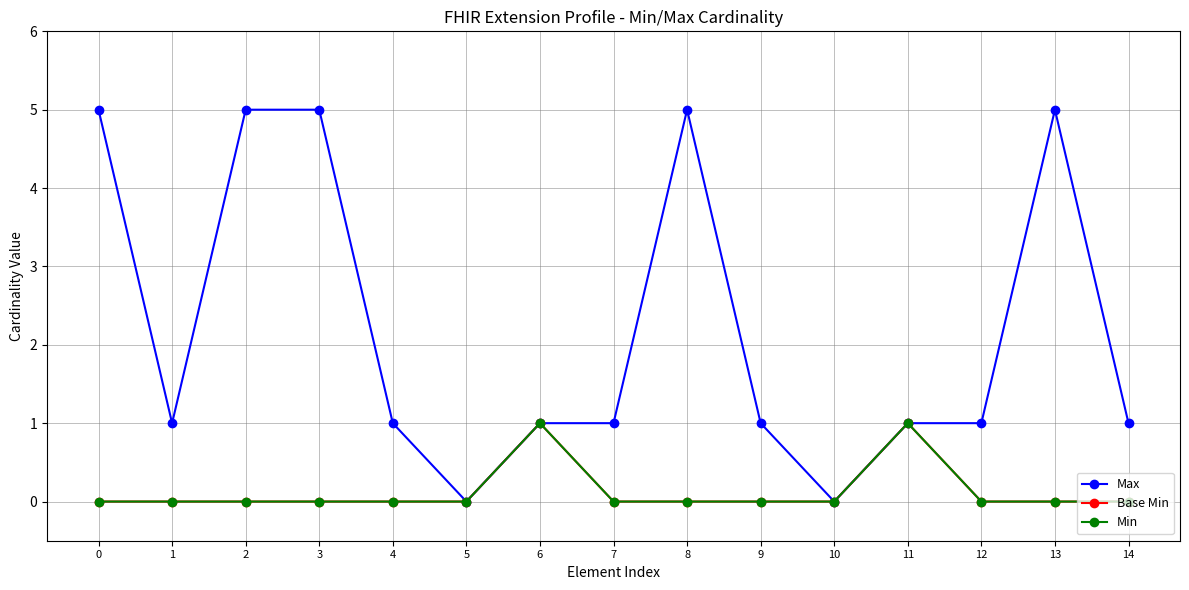

Between 5 and 11, which series saw the biggest shift?

Max